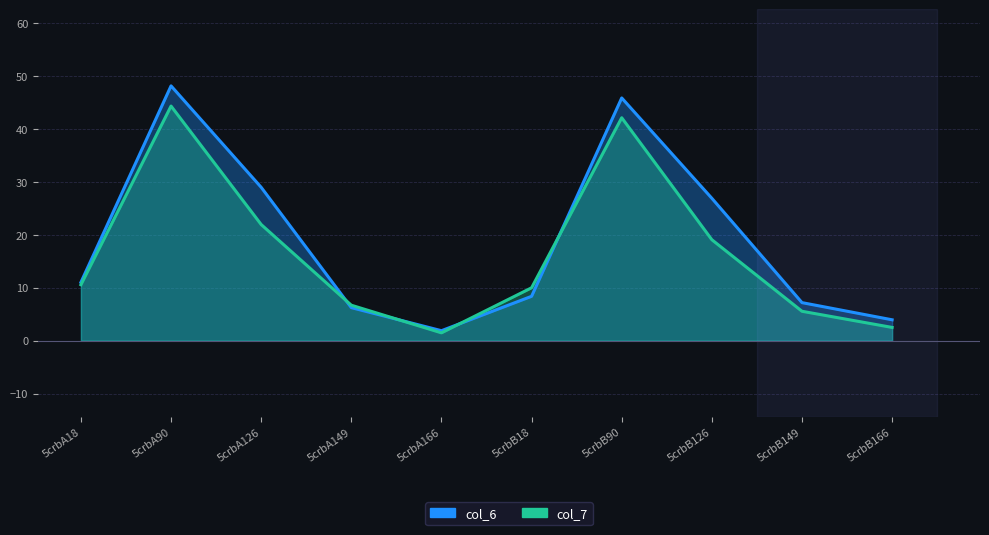

The col_7 series shows 22.0 at 5crbA126. True or false?

True